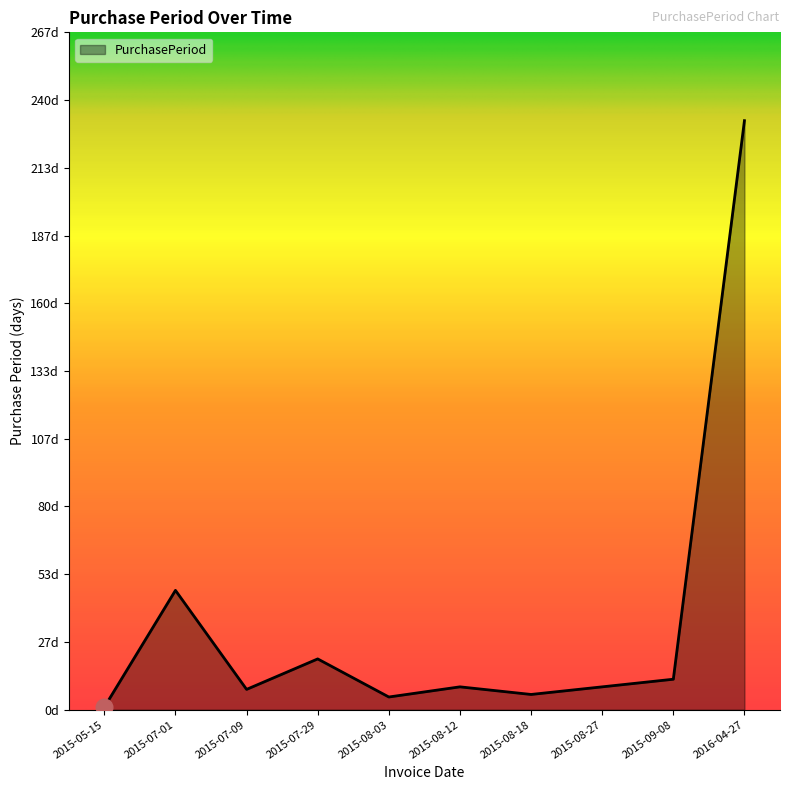

Is this an area chart (filled region under the line)?

Yes